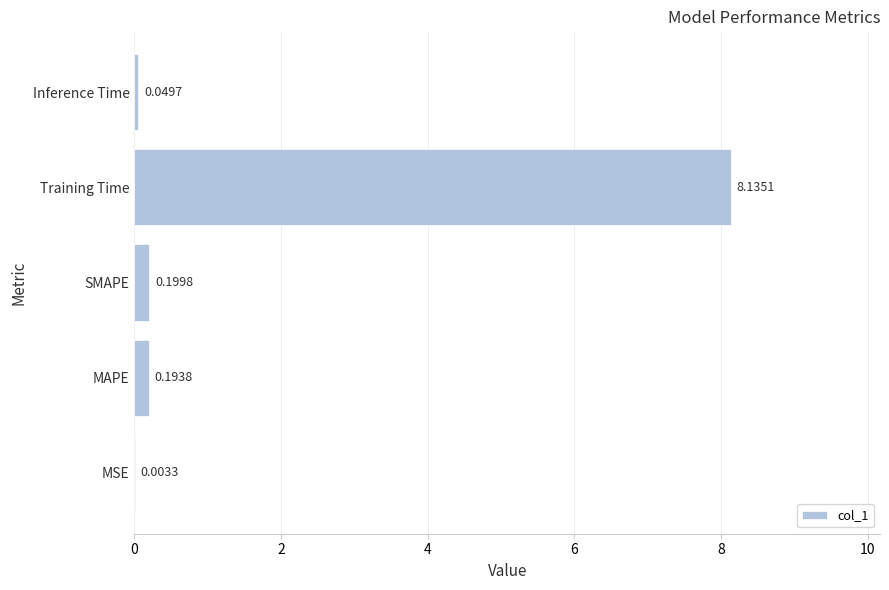

At which label is the value closest to 4?

SMAPE